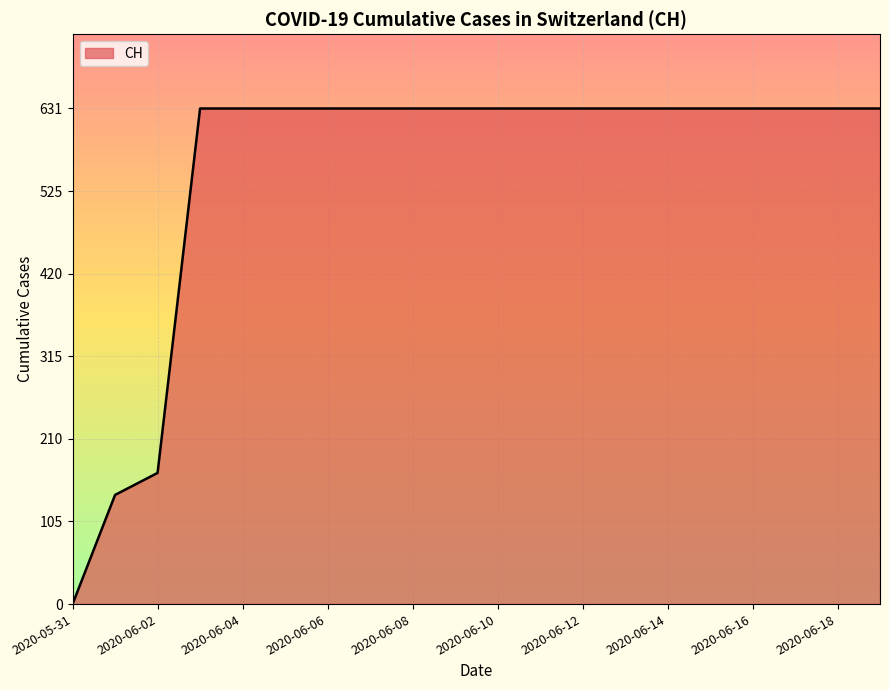

What is the difference between the maximum and minimum values?

631